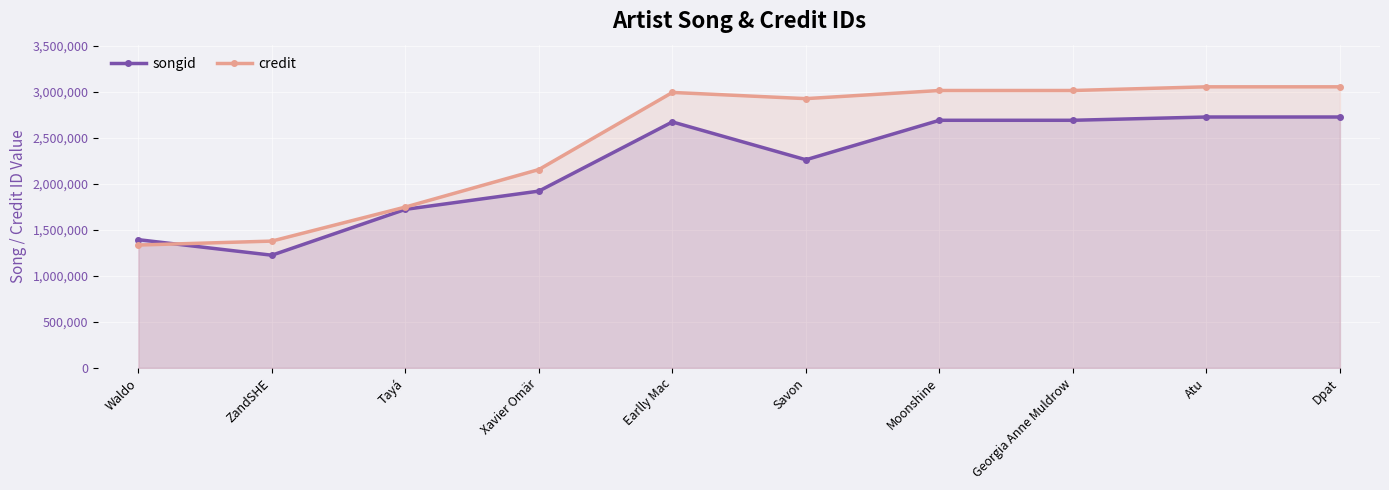

What is the sum of the credit values at Dpat and ZandSHE?

4431094